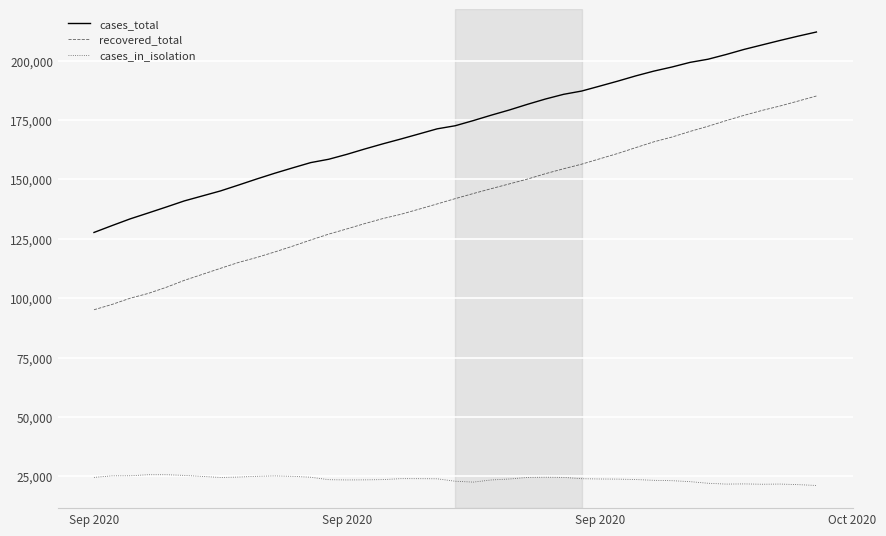

What is the highest value of the recovered_total series?

185128